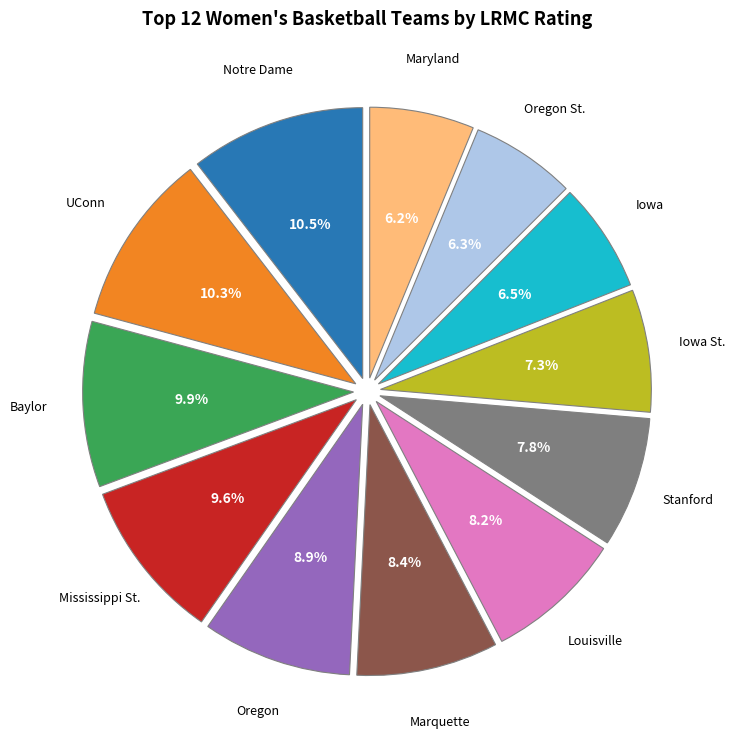

Is there a majority slice in this chart?

No